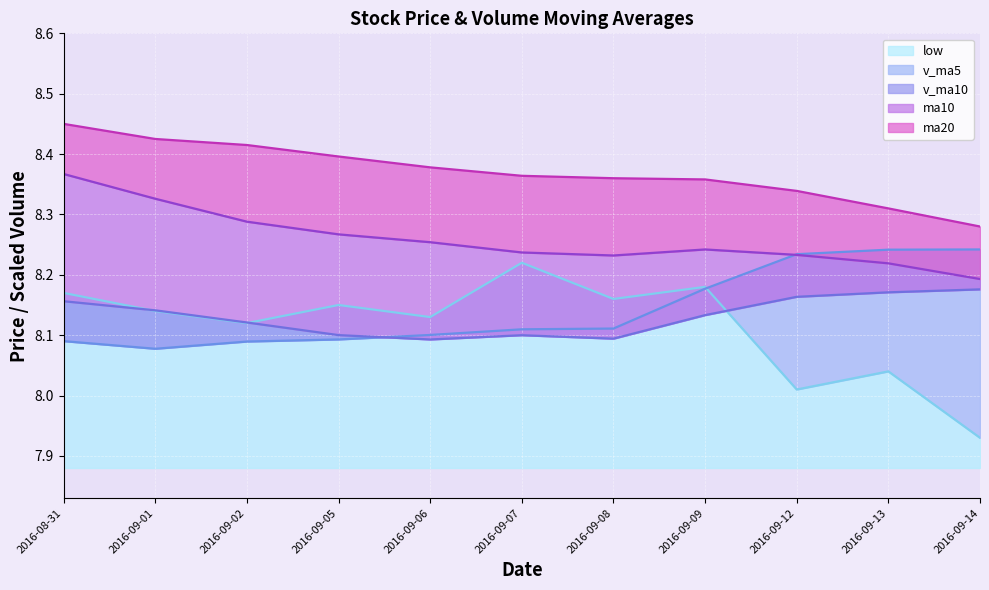

Reading left to right, extract all data points from this chart.

low: 2016-08-31=8.2	2016-09-01=8.1	2016-09-02=8.1	2016-09-05=8.2	2016-09-06=8.1	2016-09-07=8.2	2016-09-08=8.2	2016-09-09=8.2	2016-09-12=8.0	2016-09-13=8.0	2016-09-14=7.9
ma10: 2016-08-31=8.4	2016-09-01=8.3	2016-09-02=8.3	2016-09-05=8.3	2016-09-06=8.3	2016-09-07=8.2	2016-09-08=8.2	2016-09-09=8.2	2016-09-12=8.2	2016-09-13=8.2	2016-09-14=8.2
ma20: 2016-08-31=8.4	2016-09-01=8.4	2016-09-02=8.4	2016-09-05=8.4	2016-09-06=8.4	2016-09-07=8.4	2016-09-08=8.4	2016-09-09=8.4	2016-09-12=8.3	2016-09-13=8.3	2016-09-14=8.3
v_ma5: 2016-08-31=8.1	2016-09-01=8.1	2016-09-02=8.1	2016-09-05=8.1	2016-09-06=8.1	2016-09-07=8.1	2016-09-08=8.1	2016-09-09=8.2	2016-09-12=8.2	2016-09-13=8.2	2016-09-14=8.2
v_ma10: 2016-08-31=8.2	2016-09-01=8.1	2016-09-02=8.1	2016-09-05=8.1	2016-09-06=8.1	2016-09-07=8.1	2016-09-08=8.1	2016-09-09=8.1	2016-09-12=8.2	2016-09-13=8.2	2016-09-14=8.2